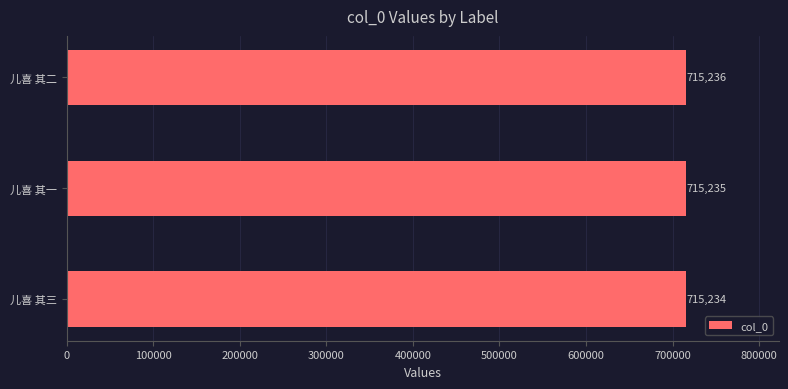

What is the ratio of the value at 儿喜 其二 to the value at 儿喜 其一?

1.0